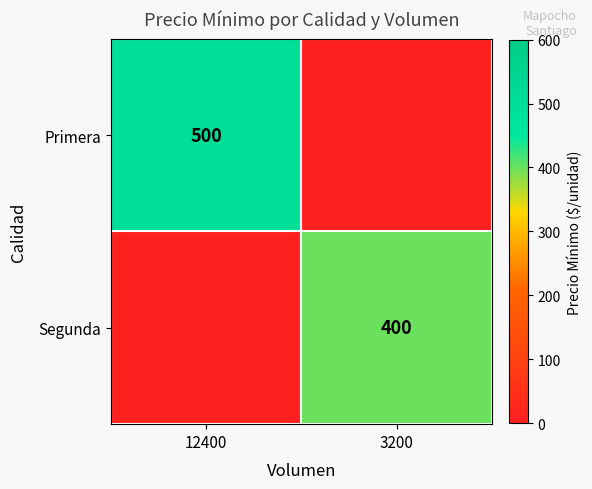

What is the spread (max minus min) of values at 3200?

400